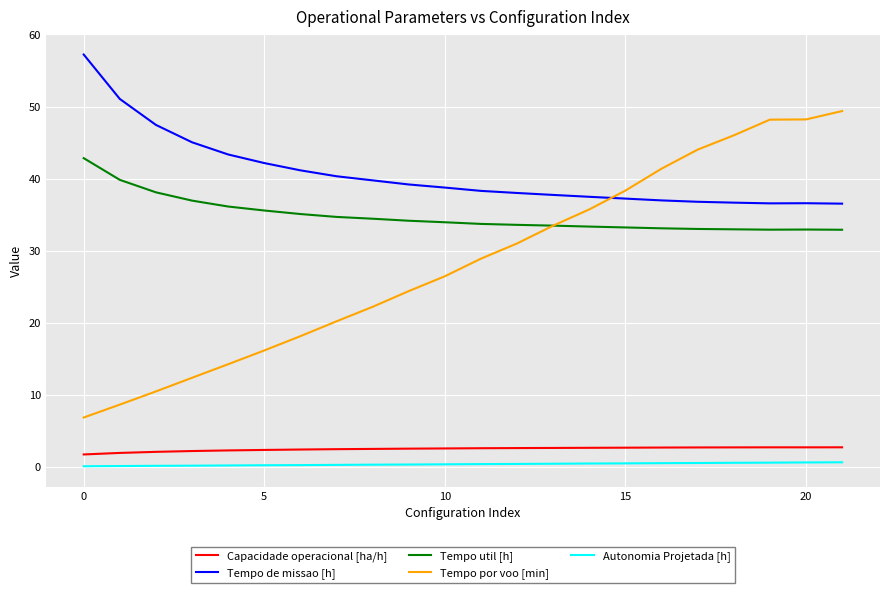

Which series has the widest spread of values?

Tempo por voo [min]